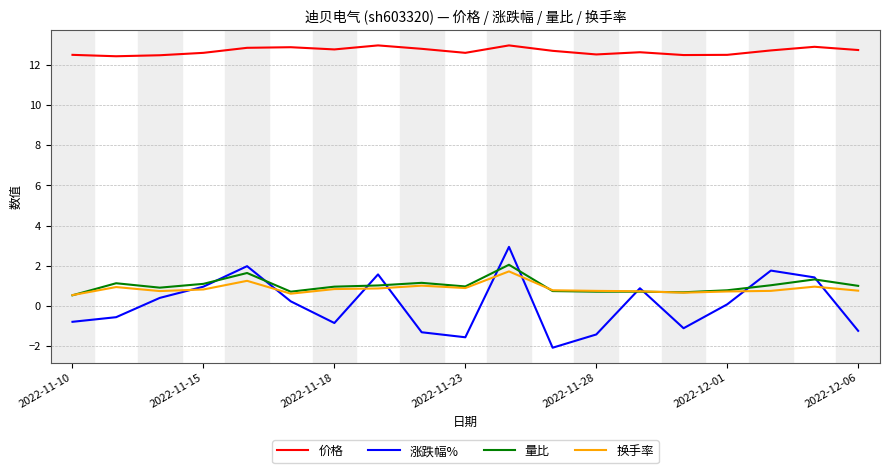

What are all the series names shown in the legend?

价格, 涨跌幅%, 量比, 换手率